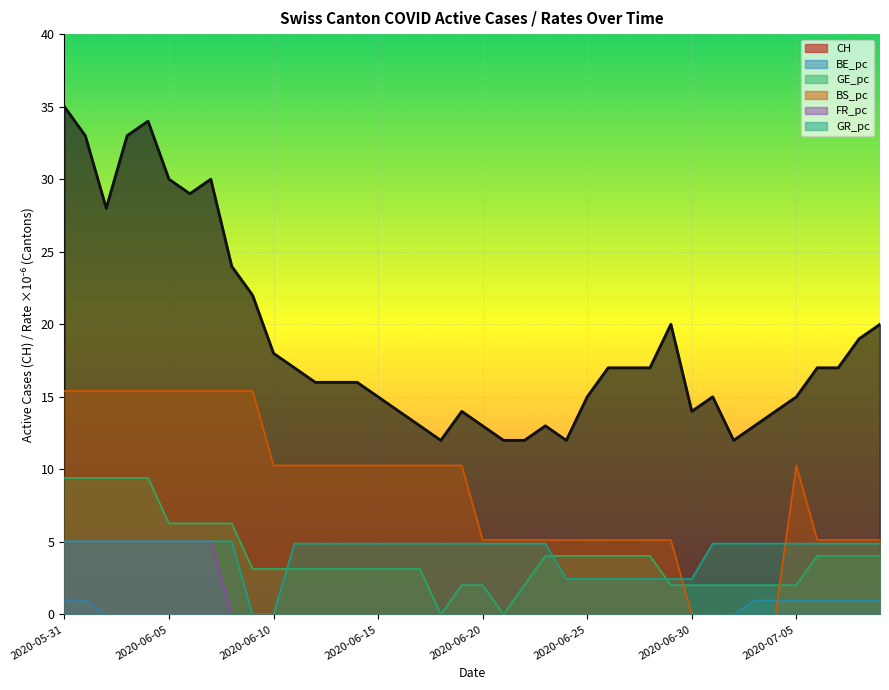

Which category has the highest value in the CH series?

2020-05-31